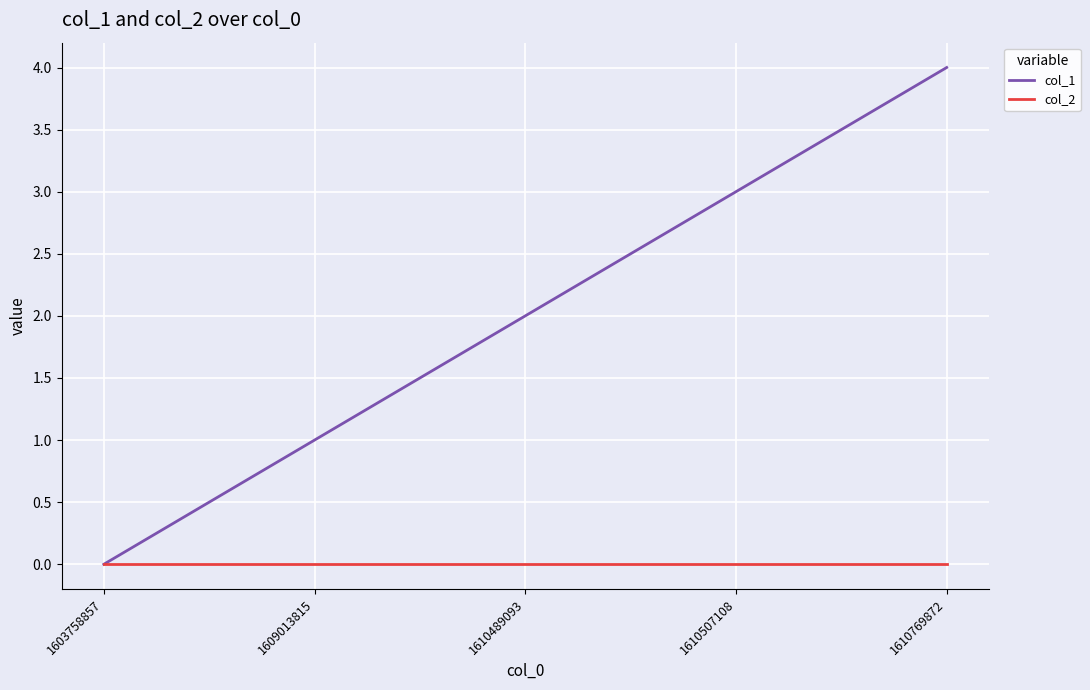

The col_1 series shows 2 at 1610507108. True or false?

False